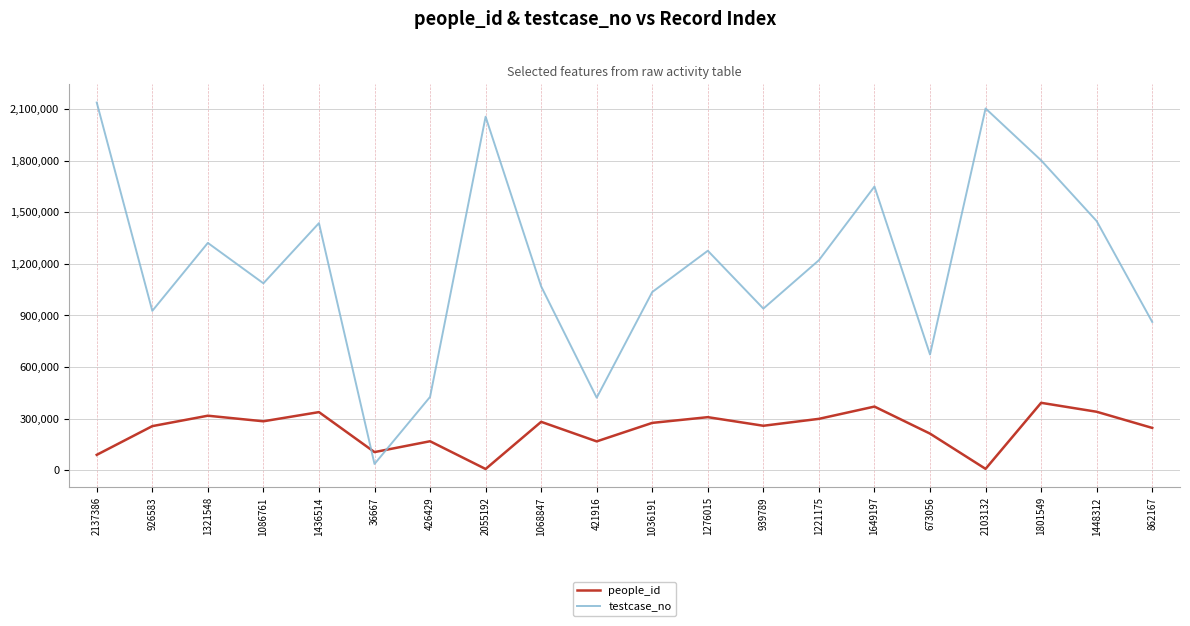

True or false: people_id has a value of 258798 at 939789.

True